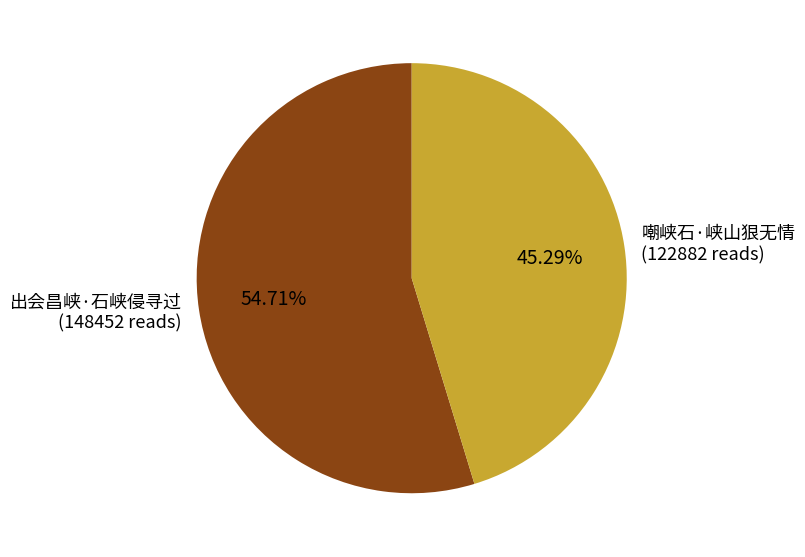

To the nearest percent, what portion does 出会昌峡·石峡侵寻过 represent?

55%